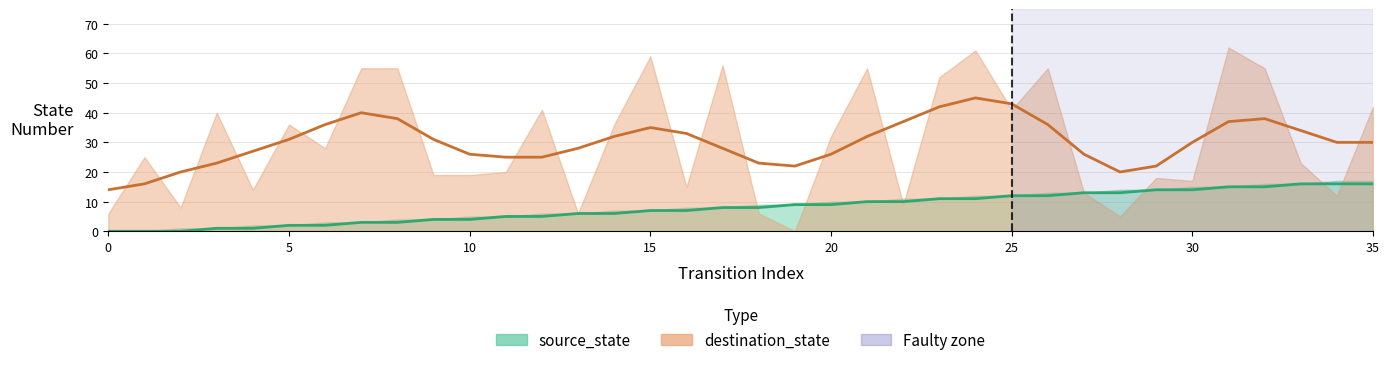

How many values are below 8?

17